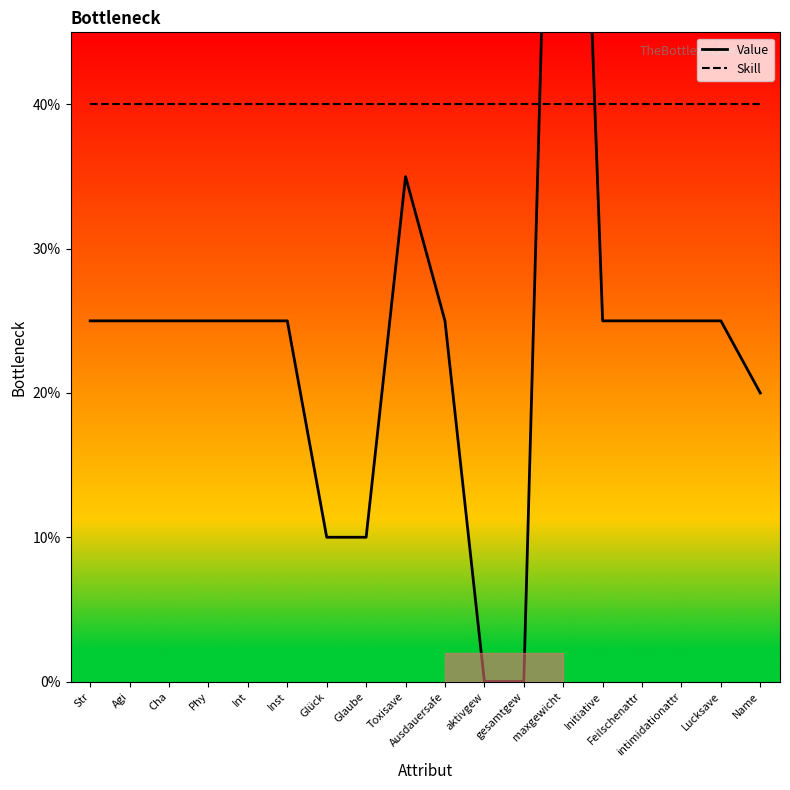

True or false: Skill has more than 2 points higher than both neighbors.

False